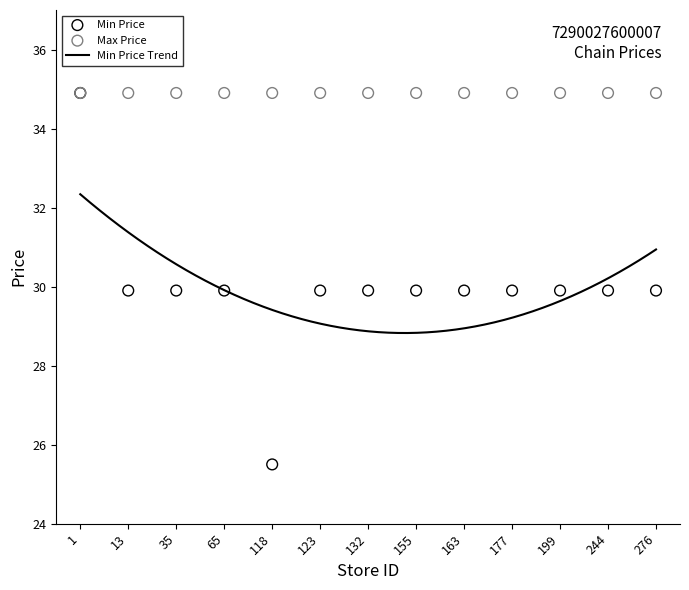

Which has a higher value, 118 or 123?

123